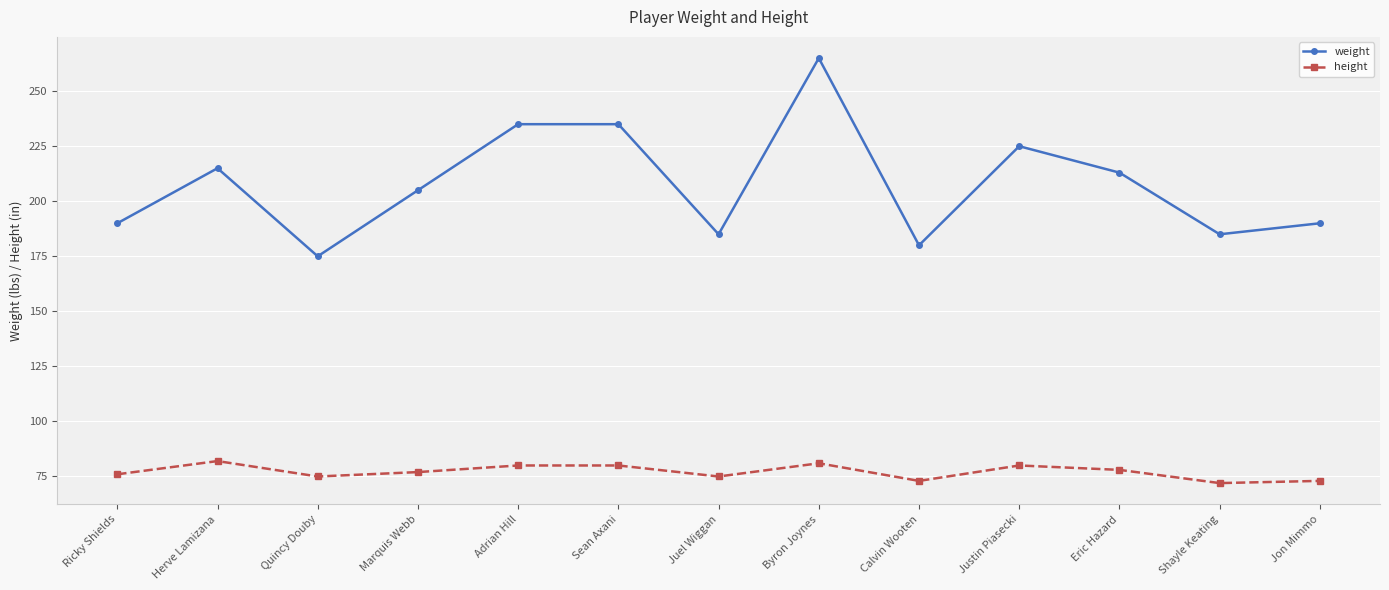

What is the difference between the highest and lowest values at Eric Hazard?

135